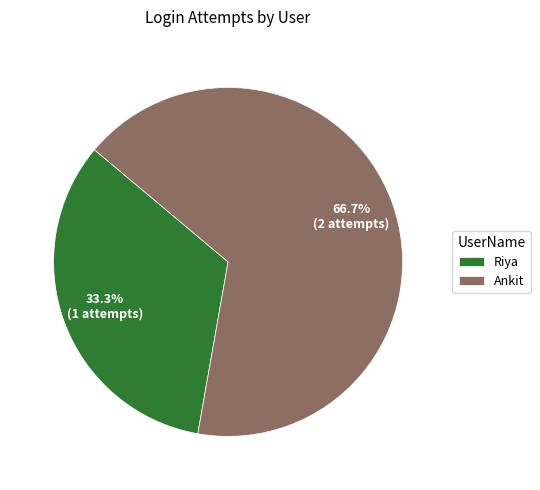

How much of the chart is everything except Riya?

66.7%